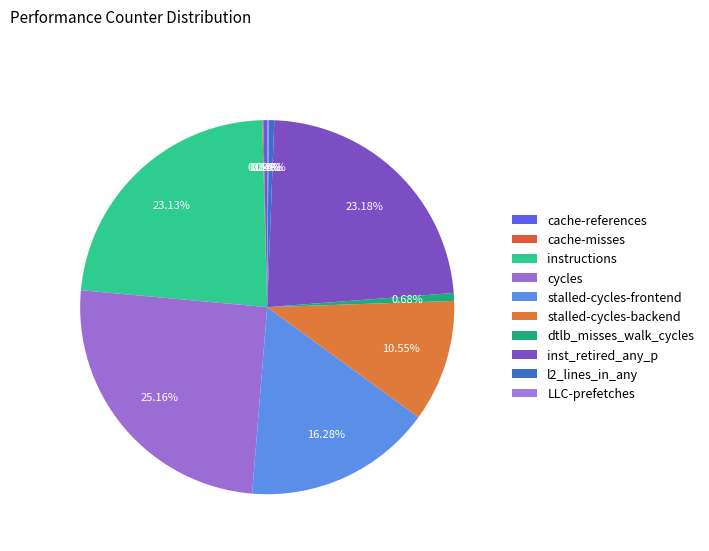

Does any single category account for the majority?

No